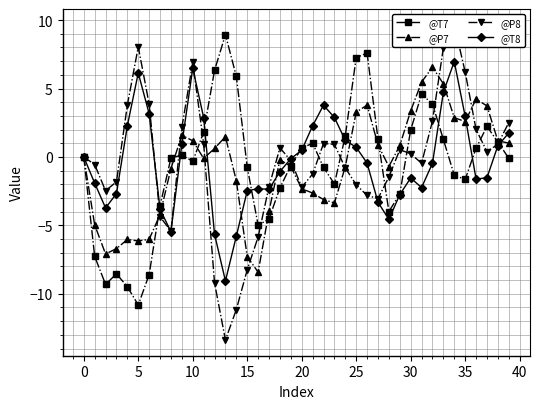

What is the value of the @T7 point at the 14th from the left?

8.9